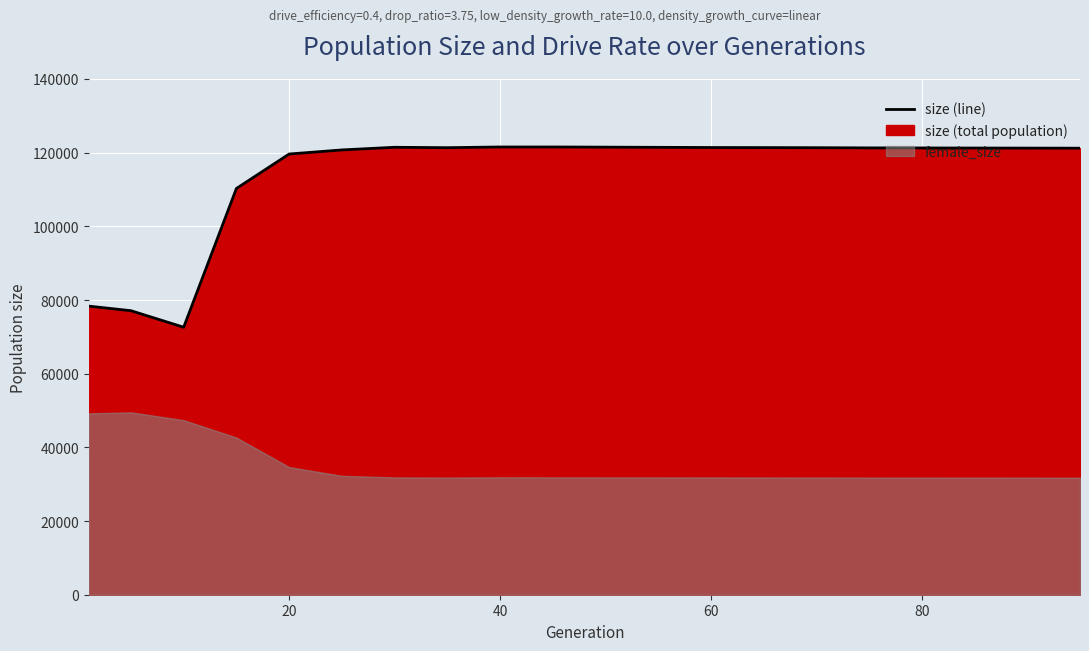

True or false: the data shows 65140 at 15.

False